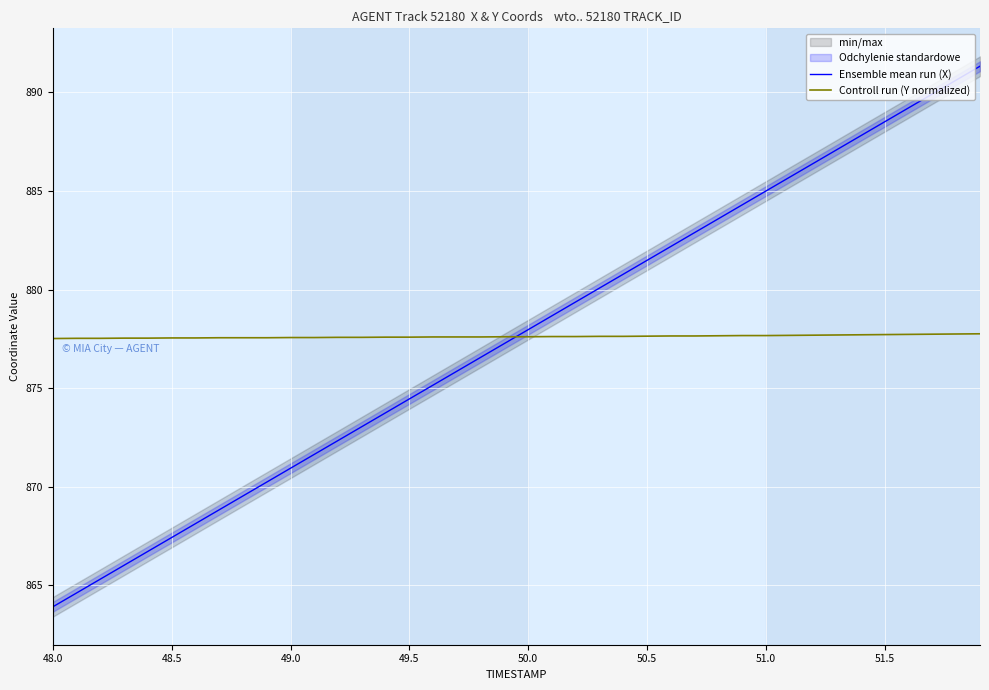

What is the average value of the Controll run (Y normalized) series?

877.6